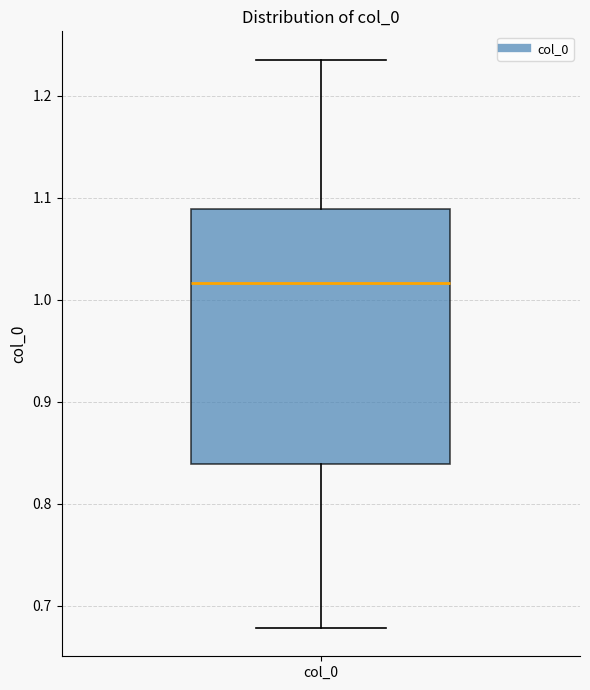

Where is the upper edge of the box for col_0 on the y-axis? The values are not printed on the chart, so give them approximately, as read against the axis.

1.09